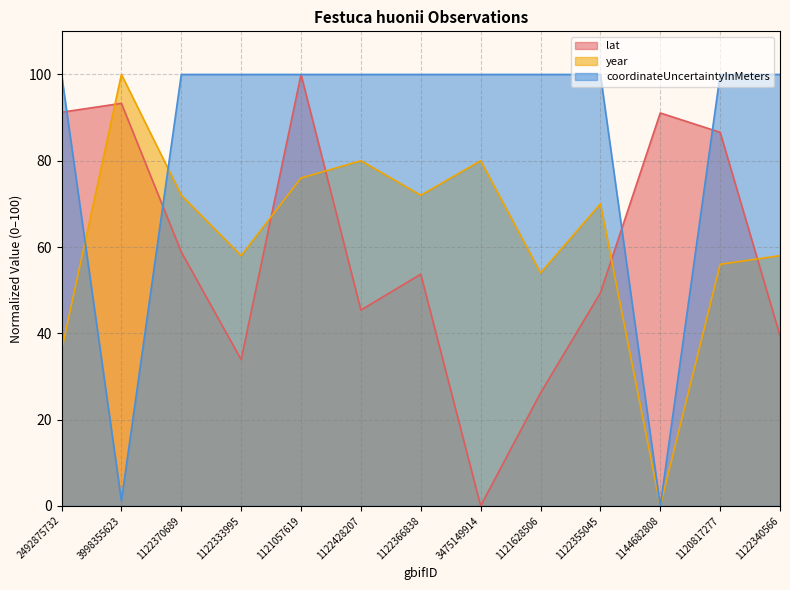

Which series has the largest total across all categories?

coordinateUncertaintyInMeters